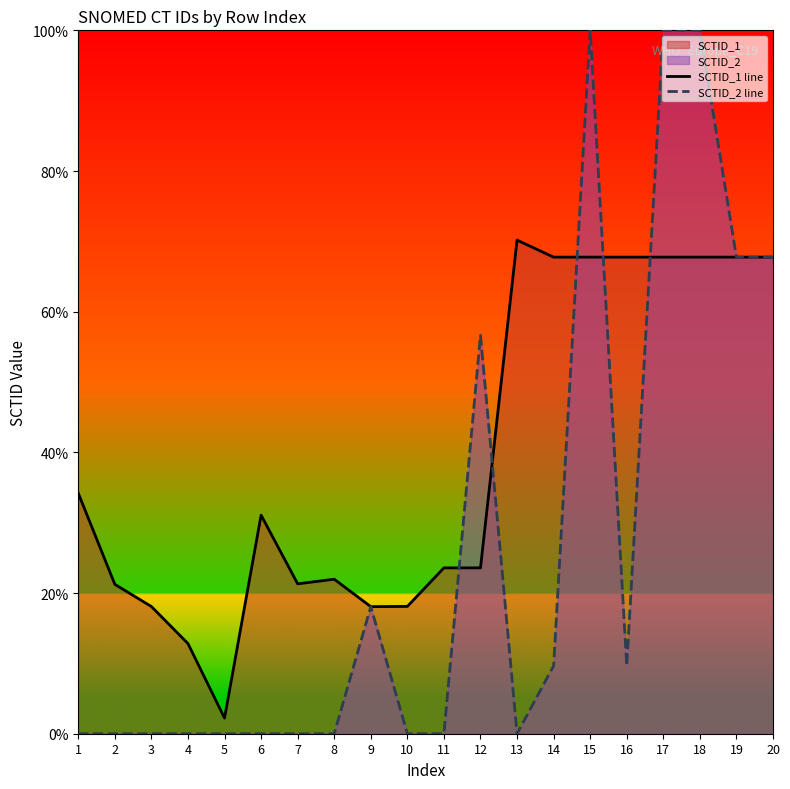

What is the greatest value displayed?

100.0